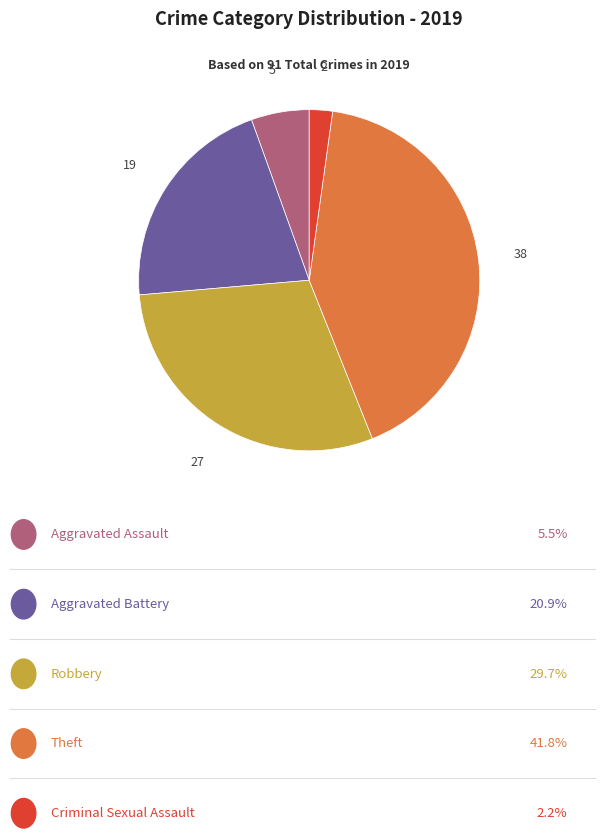

Does any single category account for the majority?

No